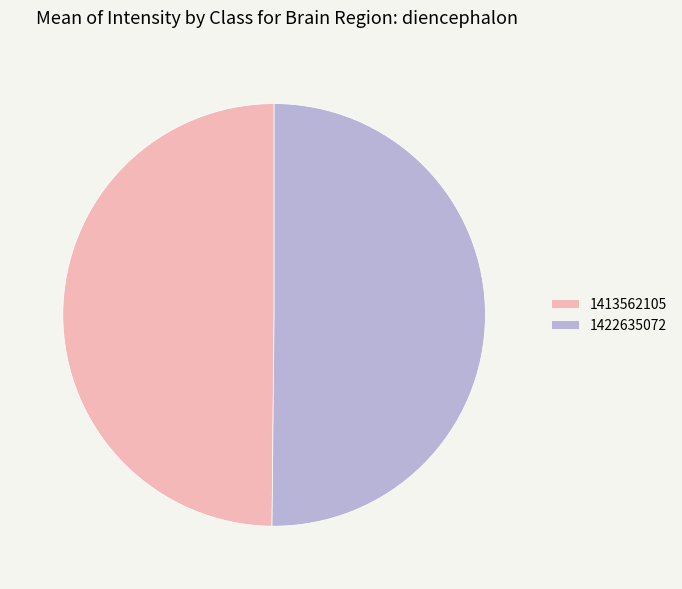

The 1413562105 slice represents 65% of the pie. True or false?

False